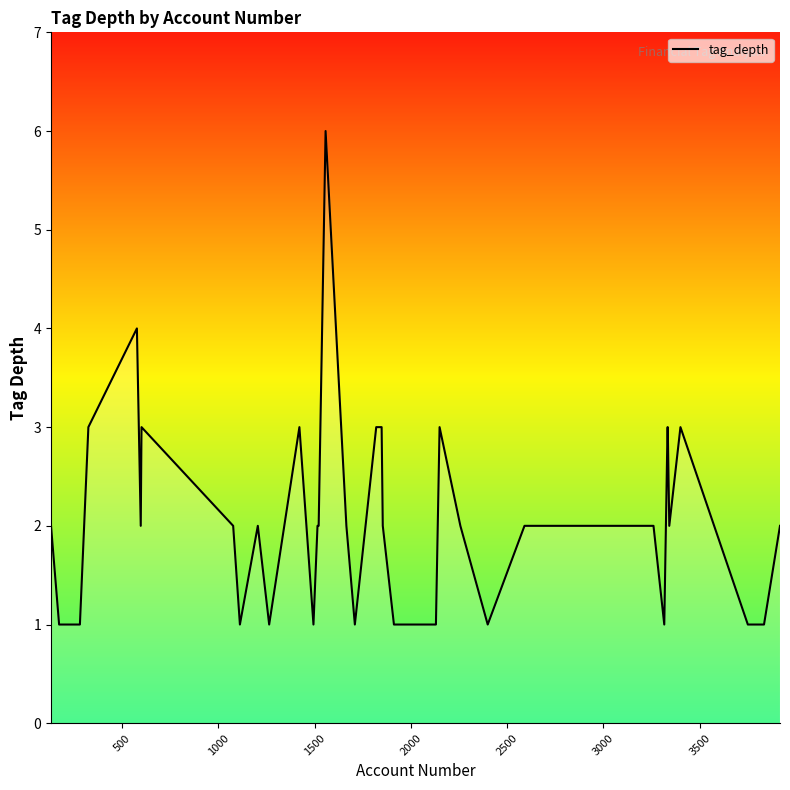

What is the greatest value displayed?

6